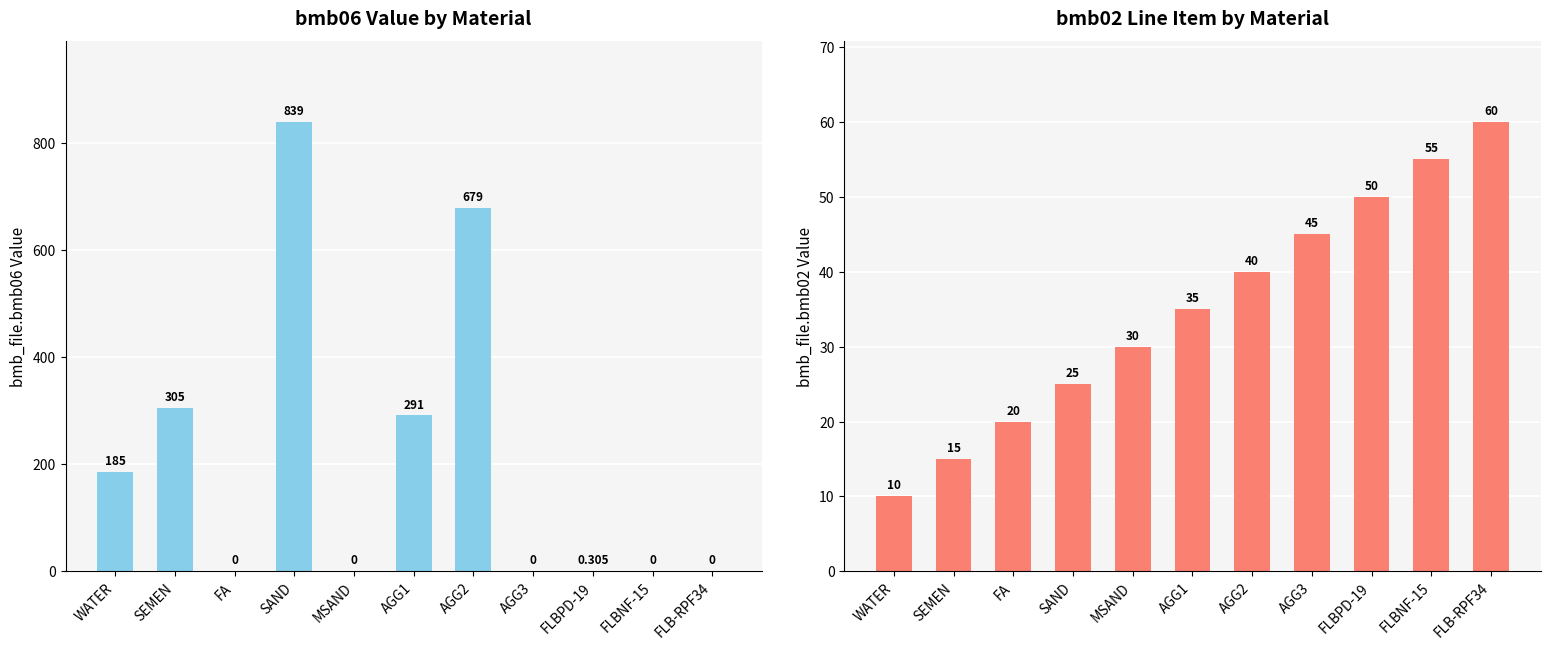

What position from the right is SEMEN?

10